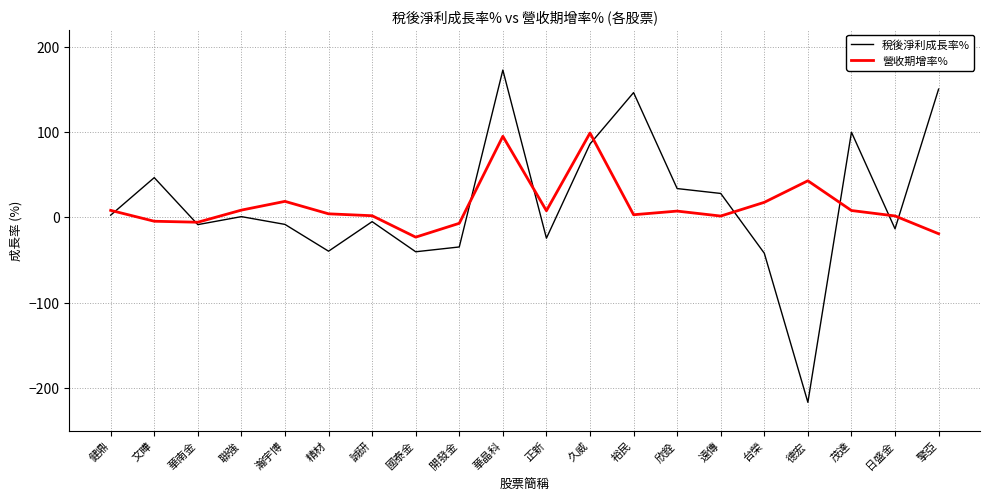

What is the sum of all 稅後淨利成長率% values?

334.4